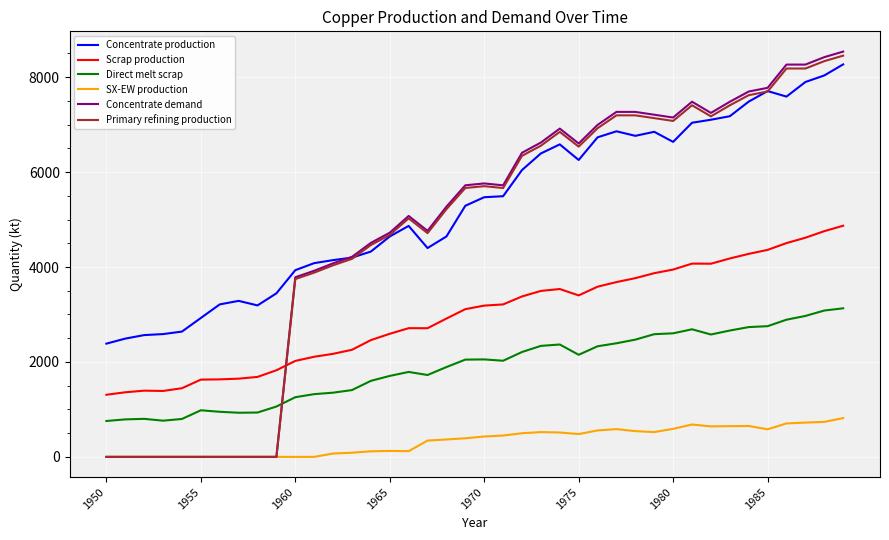

Which series has the largest total across all categories?

Concentrate production